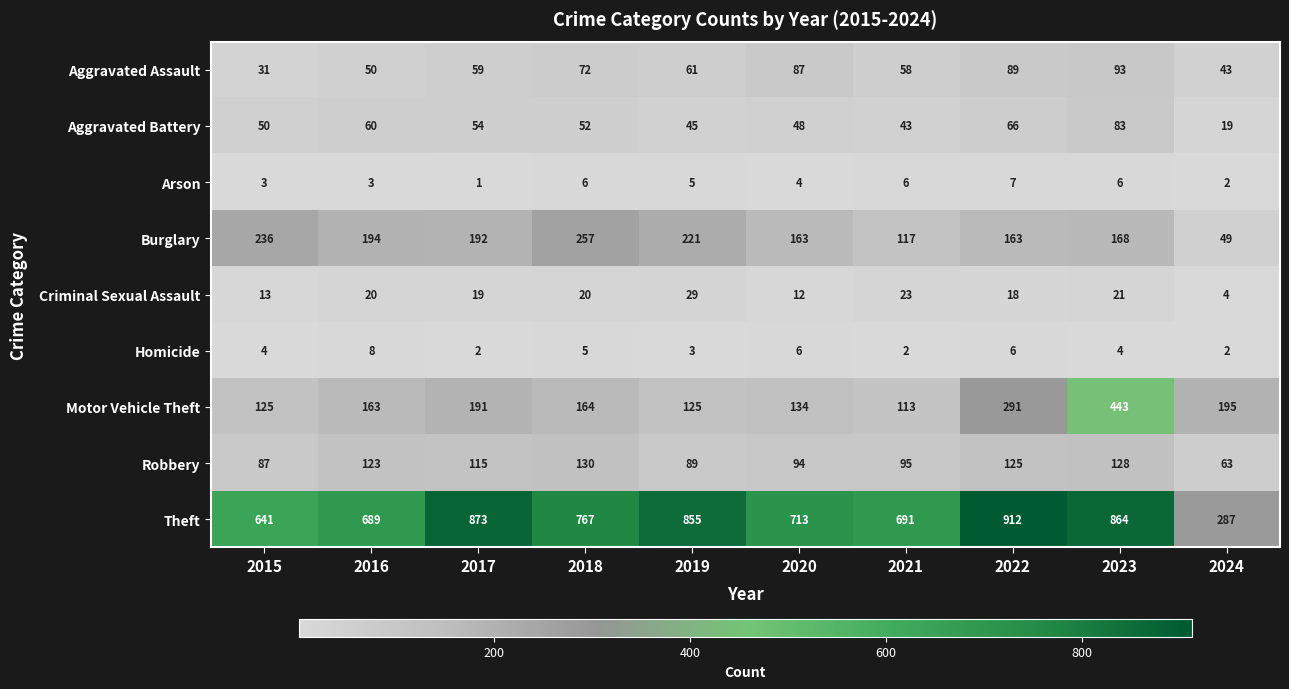

Between 2017 and 2021, which series saw the biggest shift?

Theft